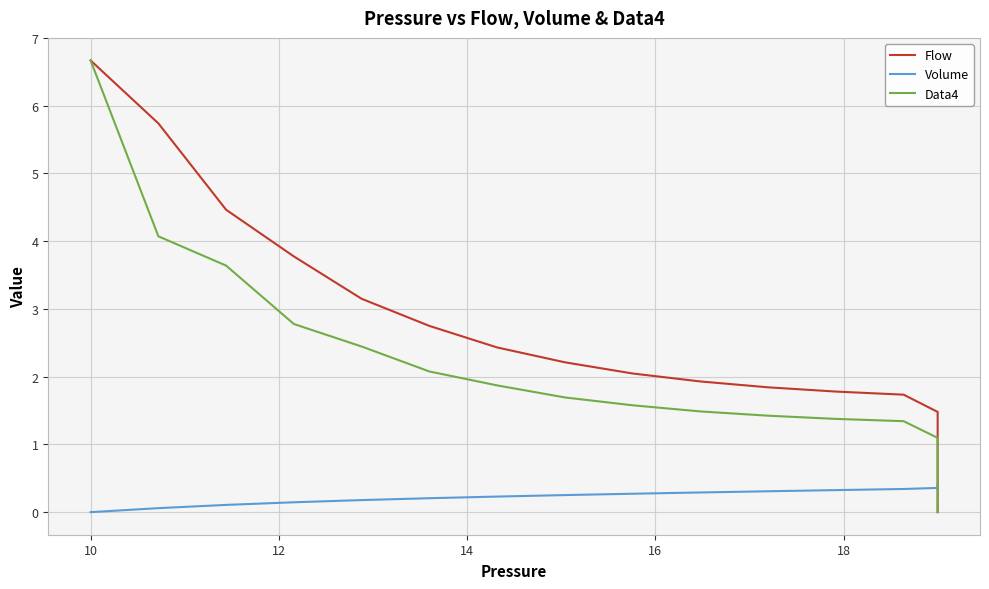

The value of Volume at 29 is 0.2. True or false?

False